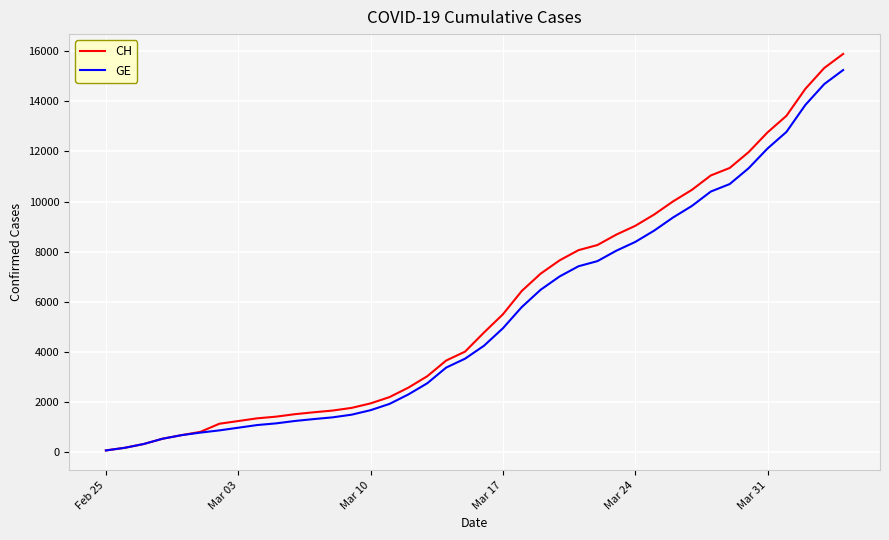

How many distinct data groups are displayed?

2